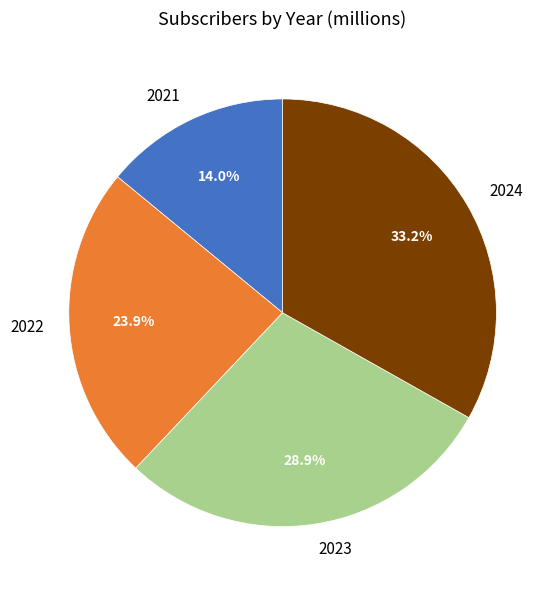

Is there any slice that represents more than half of the pie?

No